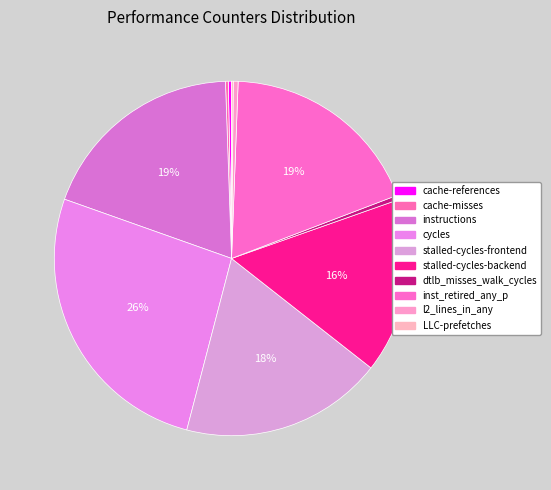

Does LLC-prefetches account for over 50% of the chart?

No